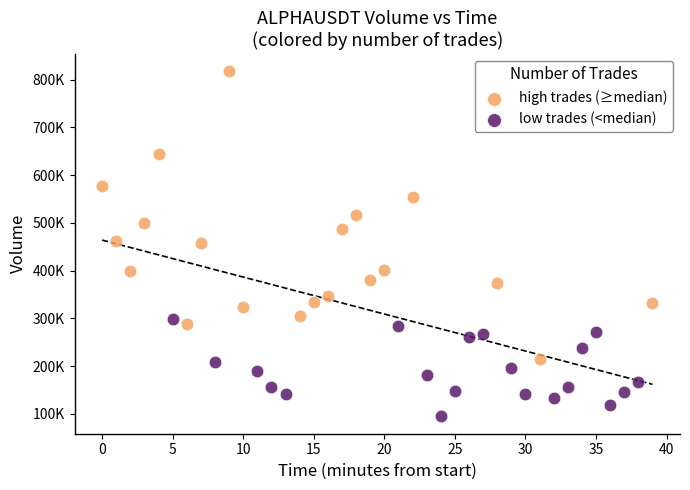

What are all the series names shown in the legend?

high trades (≥median), low trades (<median)